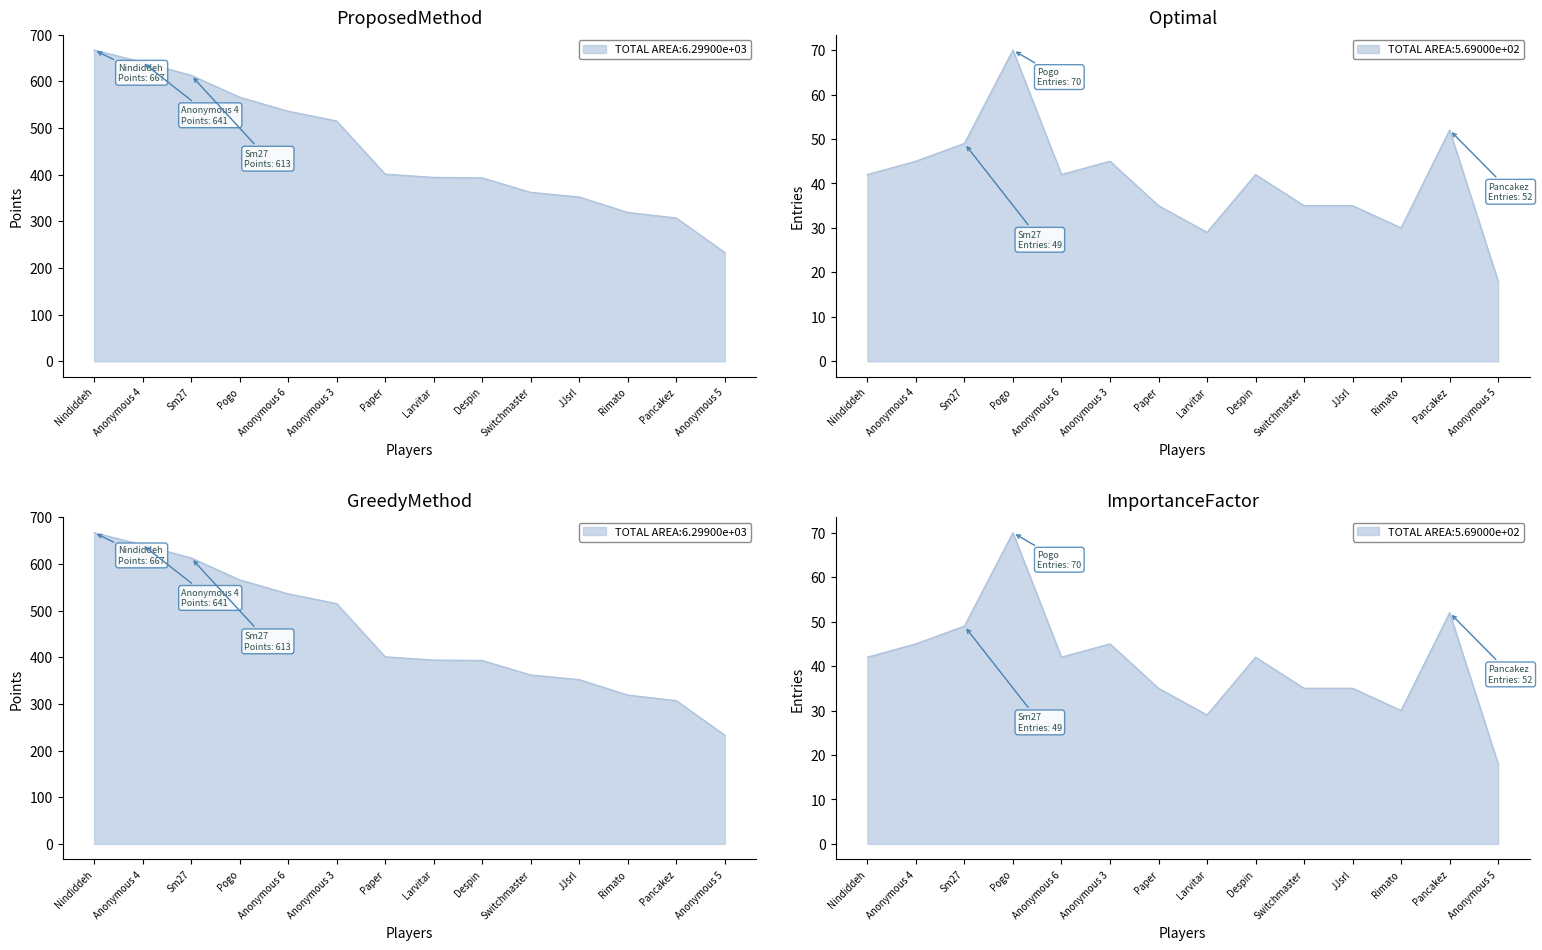

Where is the first local maximum for Gold?

Pogo